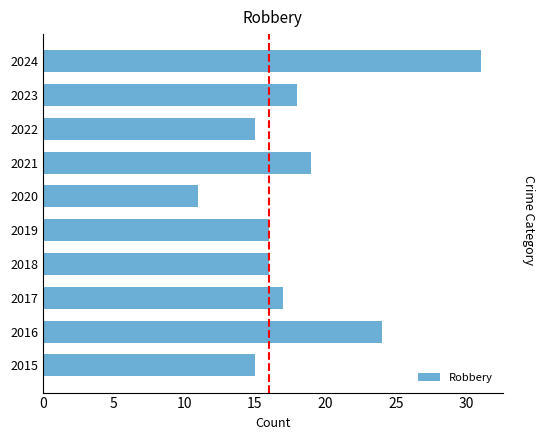

What is the average value?

18